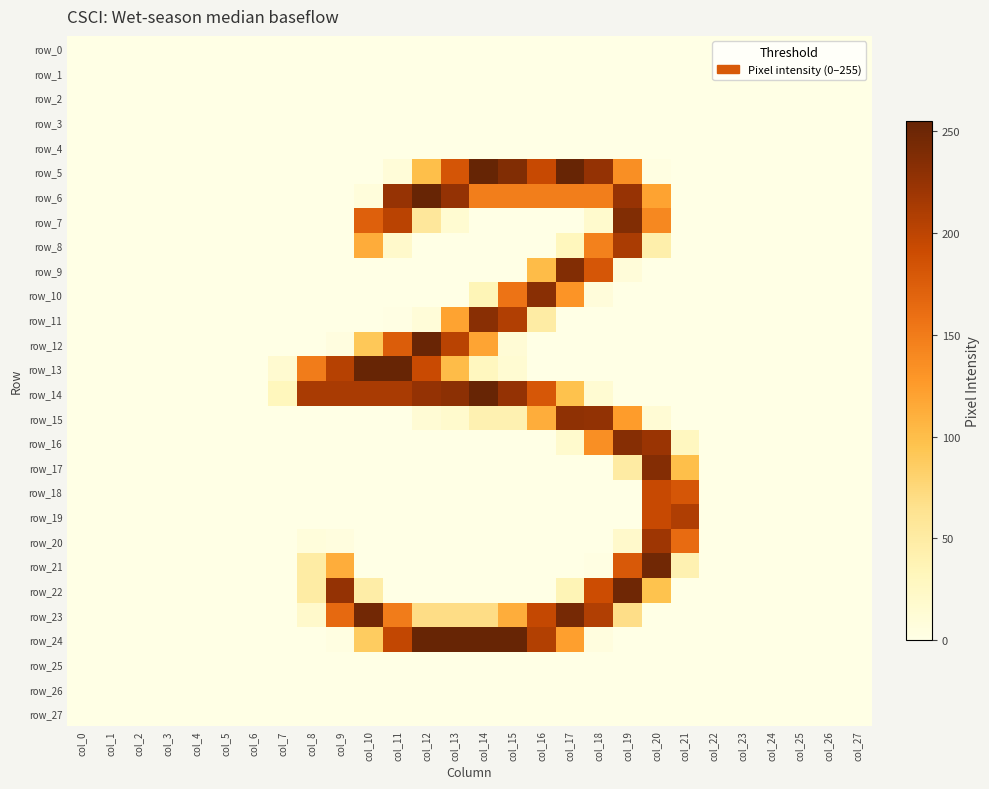

Which has a higher value, col_12 or col_25?

col_12